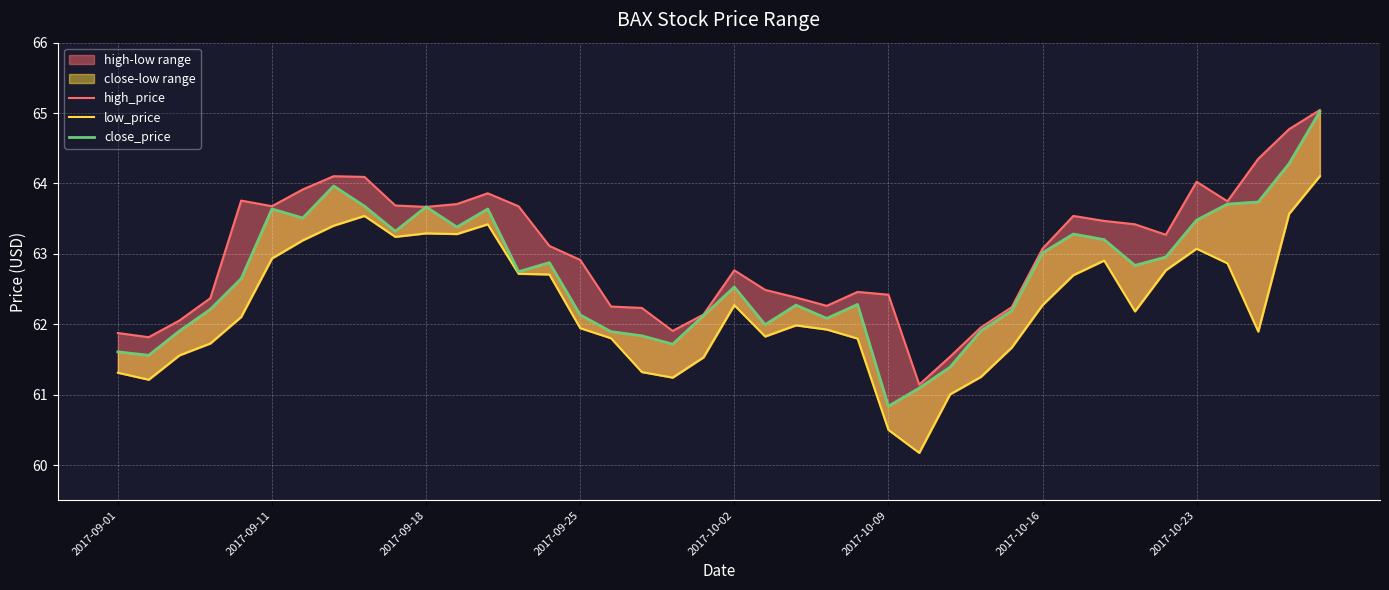

At how many categories does at least one series exceed 64?

6